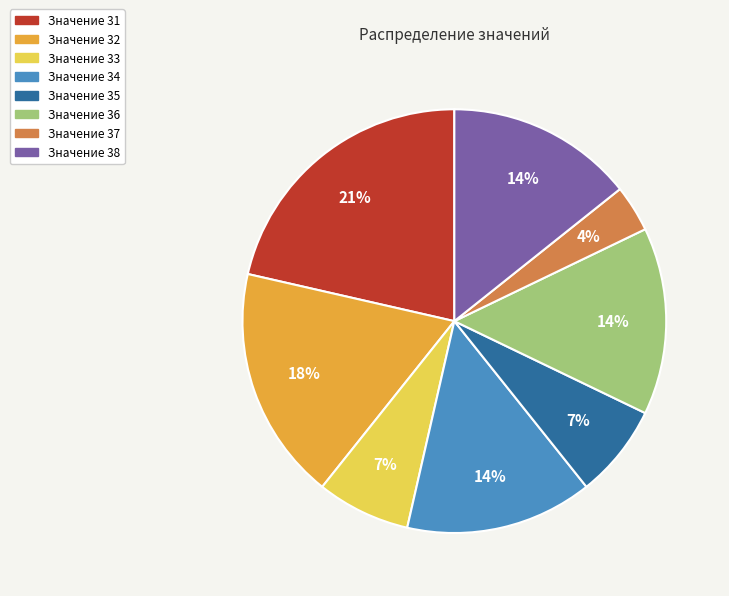

To the nearest percent, what is the average slice percentage?

12%